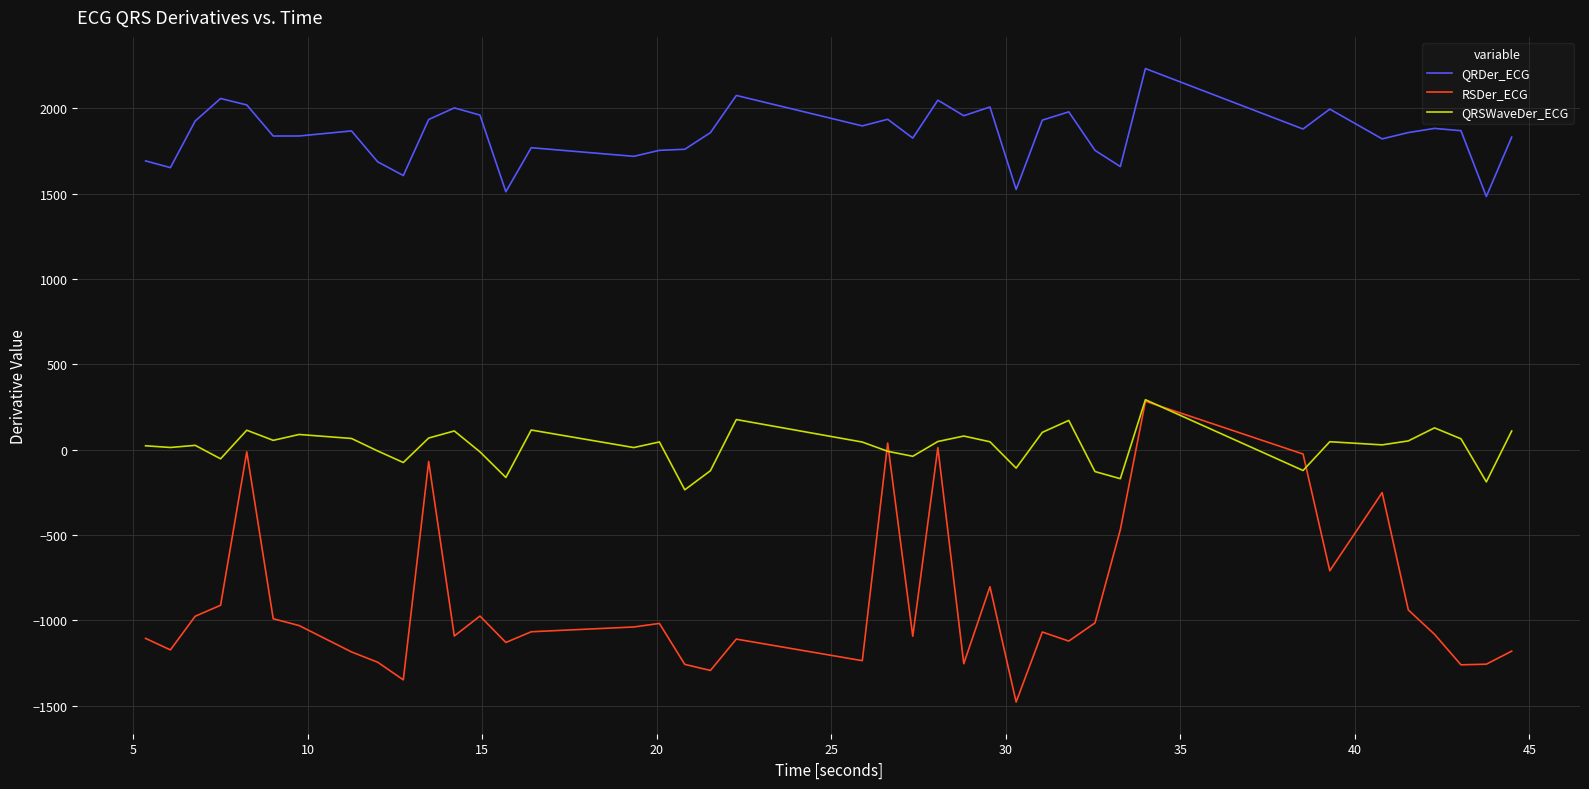

Which series has the largest total across all categories?

QRDer_ECG